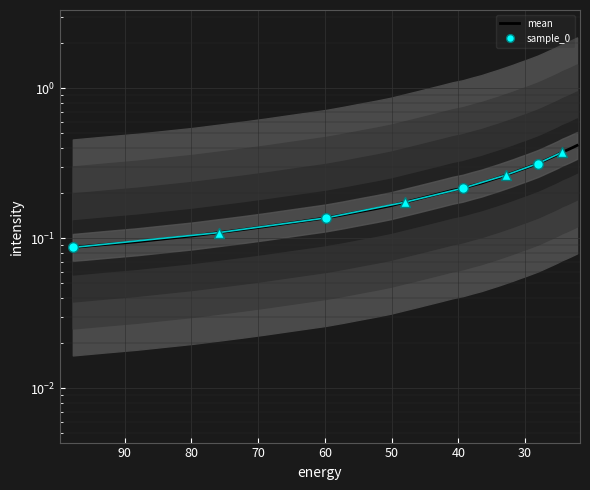

Count the values in the range 0 to 1.

40